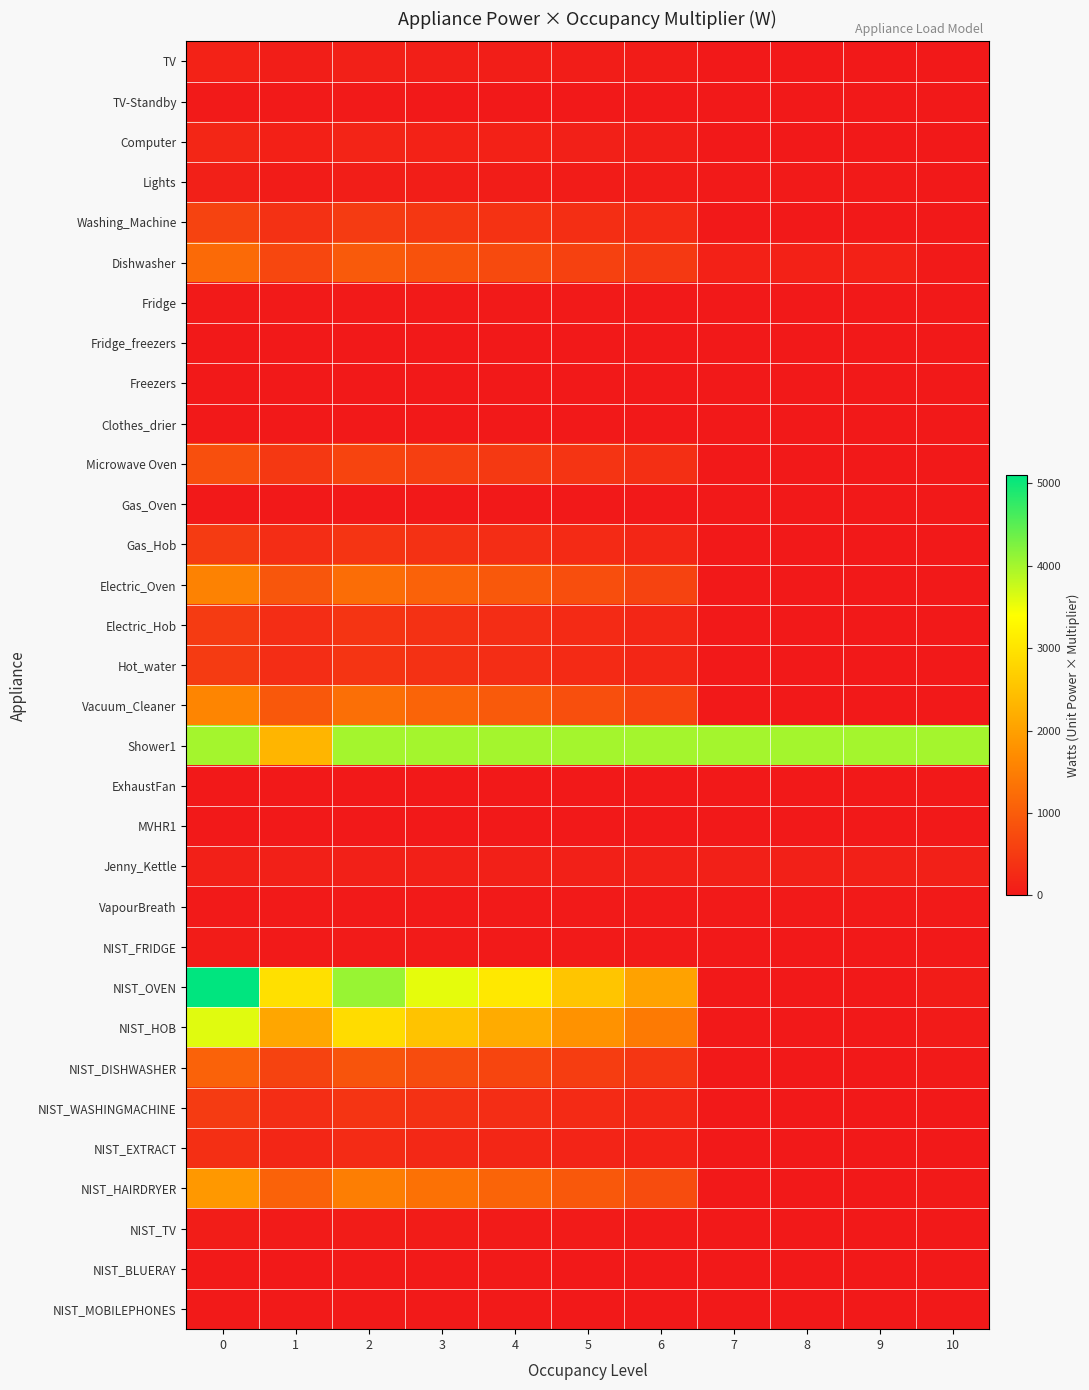

At how many categories does at least one series exceed 229?

11